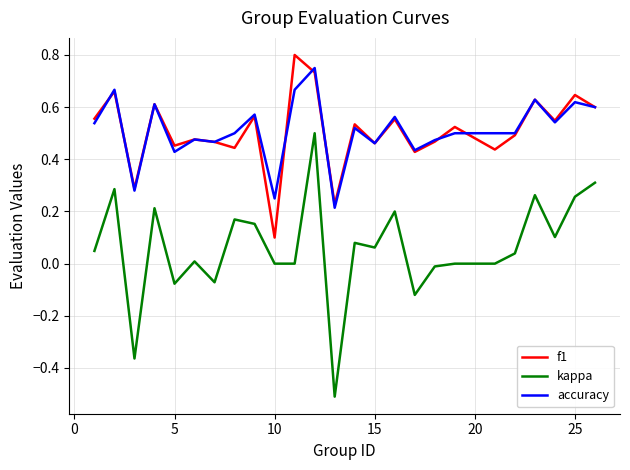

True or false: accuracy and f1 intersect in this chart.

True